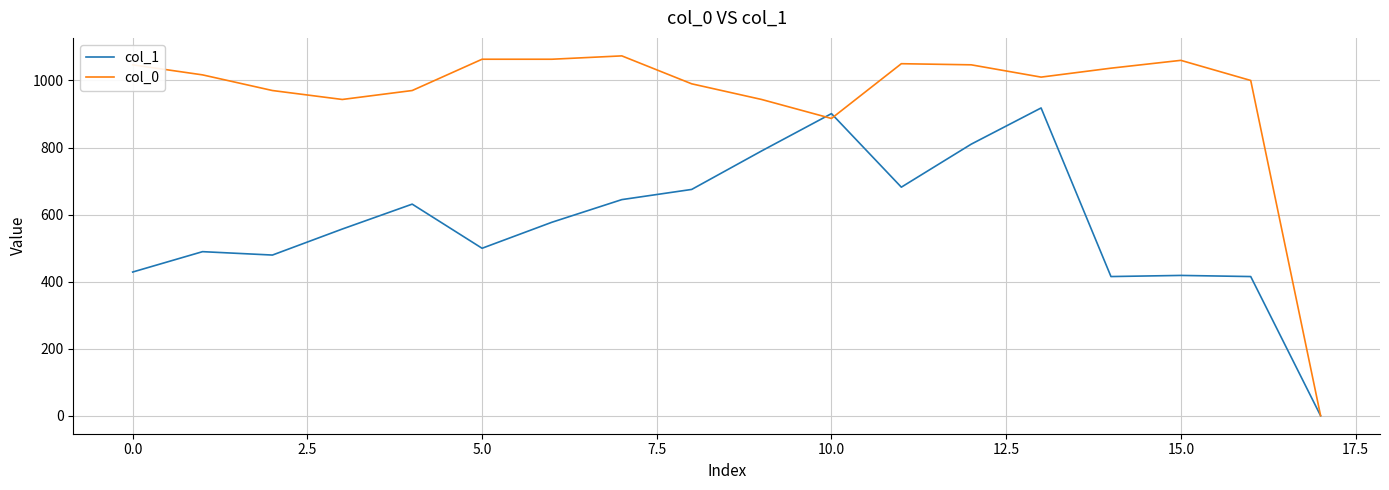

List the series in order of their peak value, highest first.

col_0, col_1